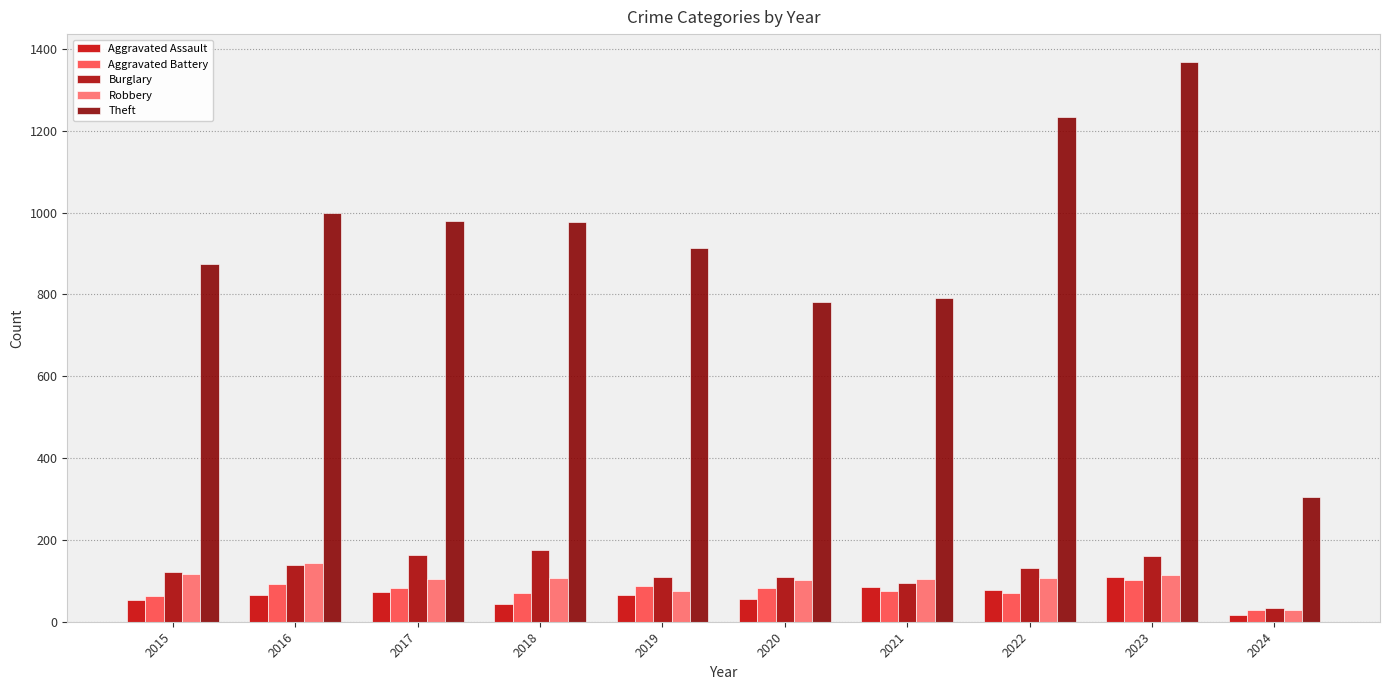

What is the difference between the maximum and minimum values in the Robbery series?

115